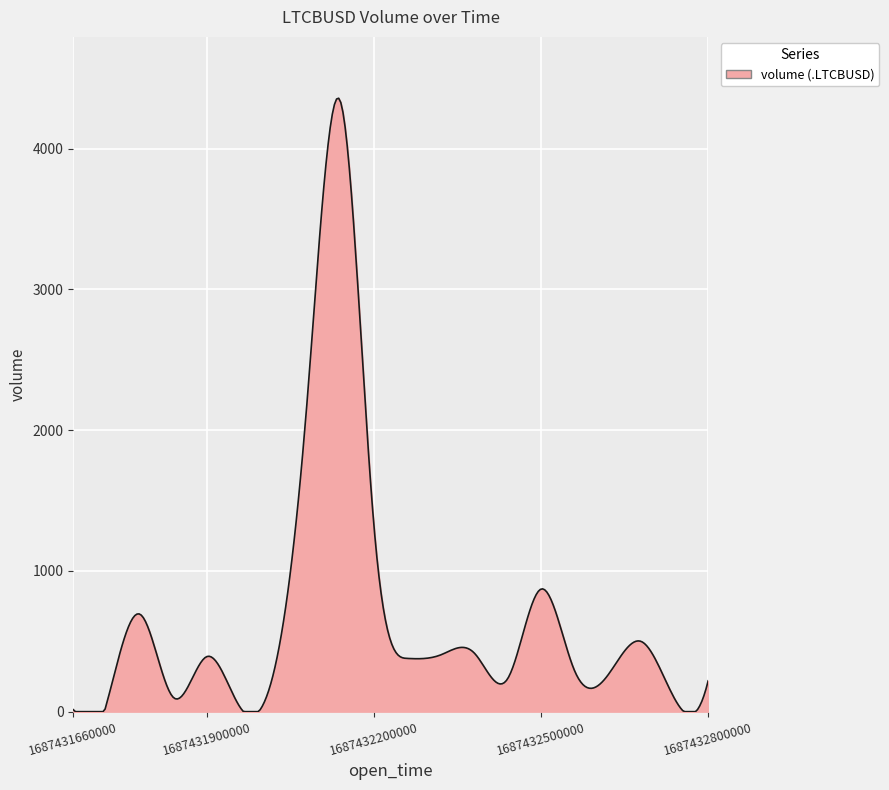

What is the difference between the maximum and minimum values?

4358.0